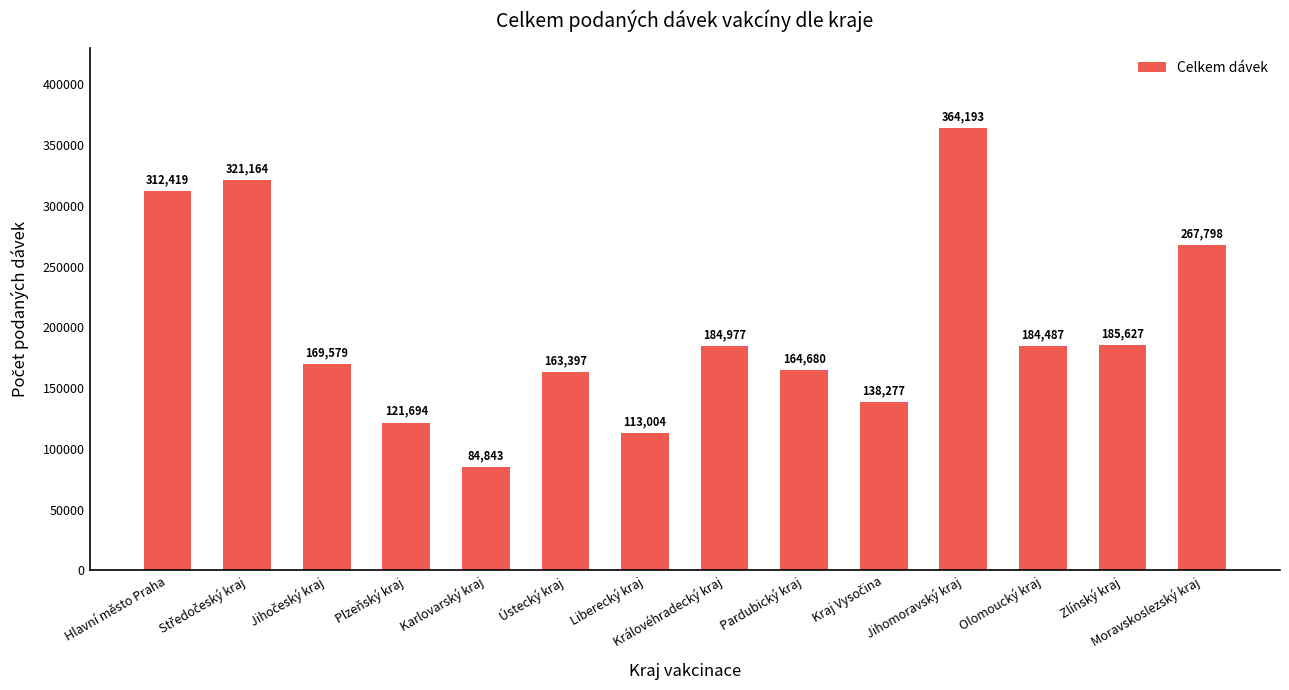

What is the change in value from Ústecký kraj to Pardubický kraj?

+1283